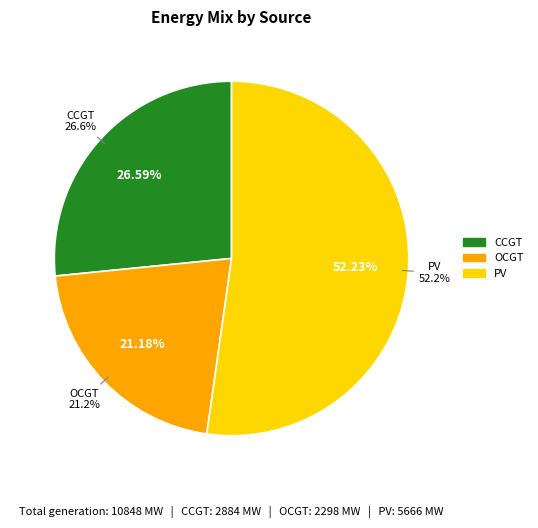

Which category has the biggest portion of the pie?

PV